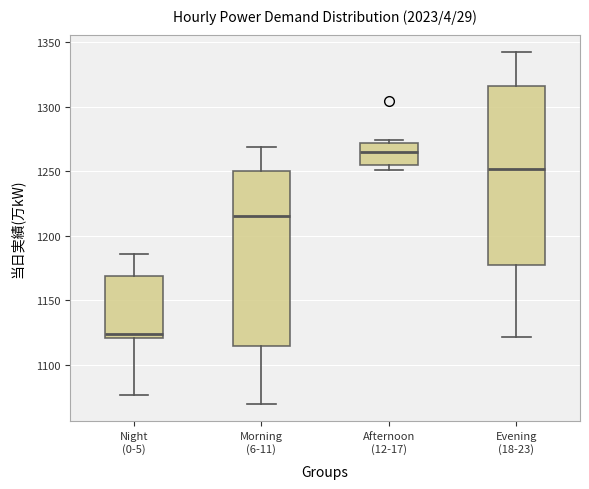

Where does the median line of the box for Morning (6-11) sit on the y-axis? The values are not printed on the chart, so give them approximately, as read against the axis.

1215